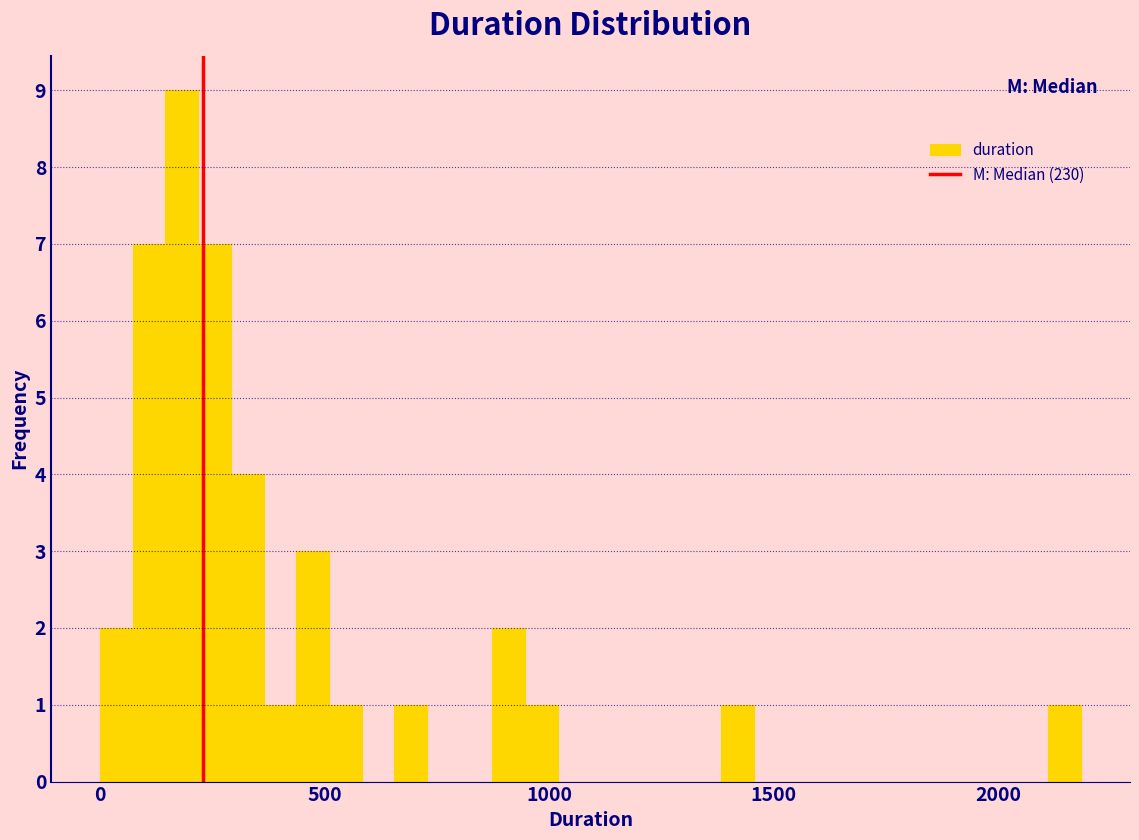

Read against the x-axis, roughly where is the centre of the tallest bar?

200